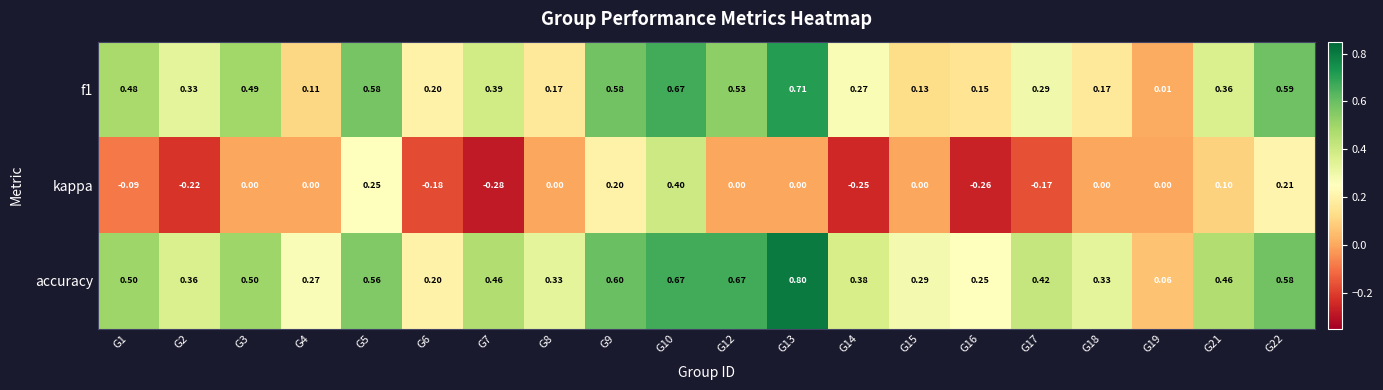

Rank the series by their average value, from highest to lowest.

accuracy, f1, kappa